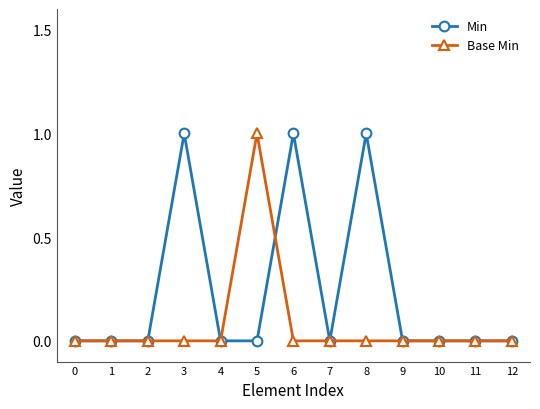

Which series changed the most between 3 and 11?

Min